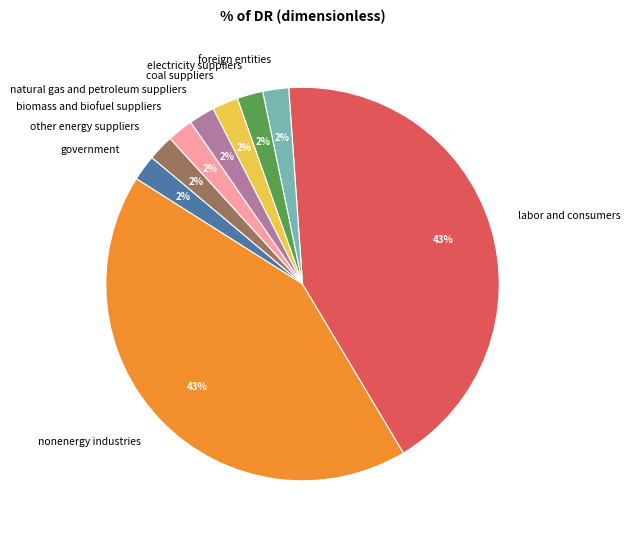

Between nonenergy industries and other energy suppliers, which is larger?

nonenergy industries